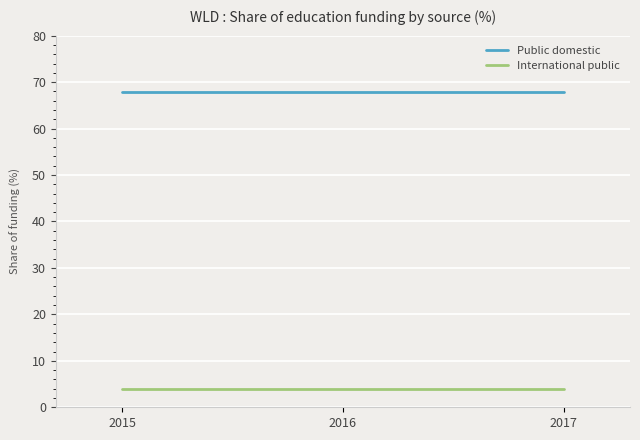

What is the difference between the highest and lowest values at 2015?

63.9